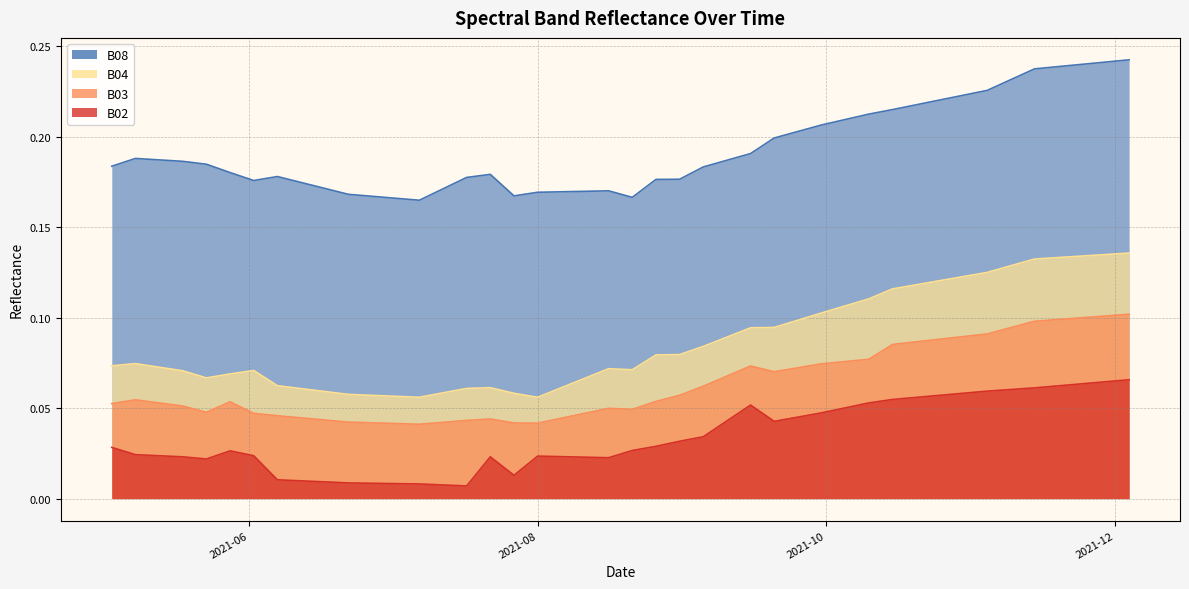

How many interior local valleys does the B04 series have?

4